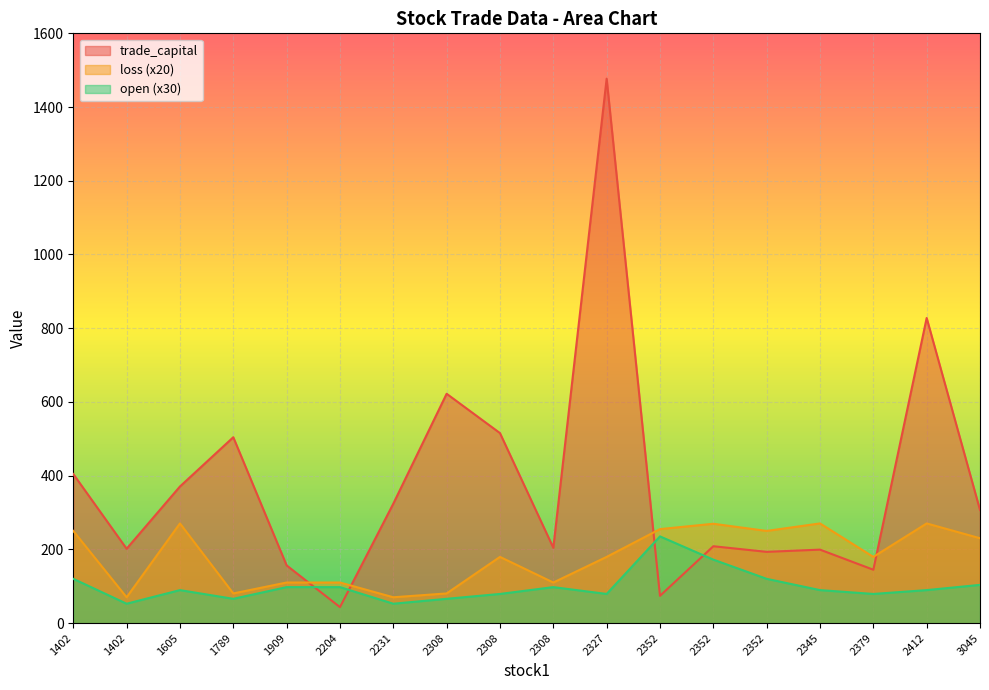

The value of trade_capital at 2412 is 827.7. True or false?

True